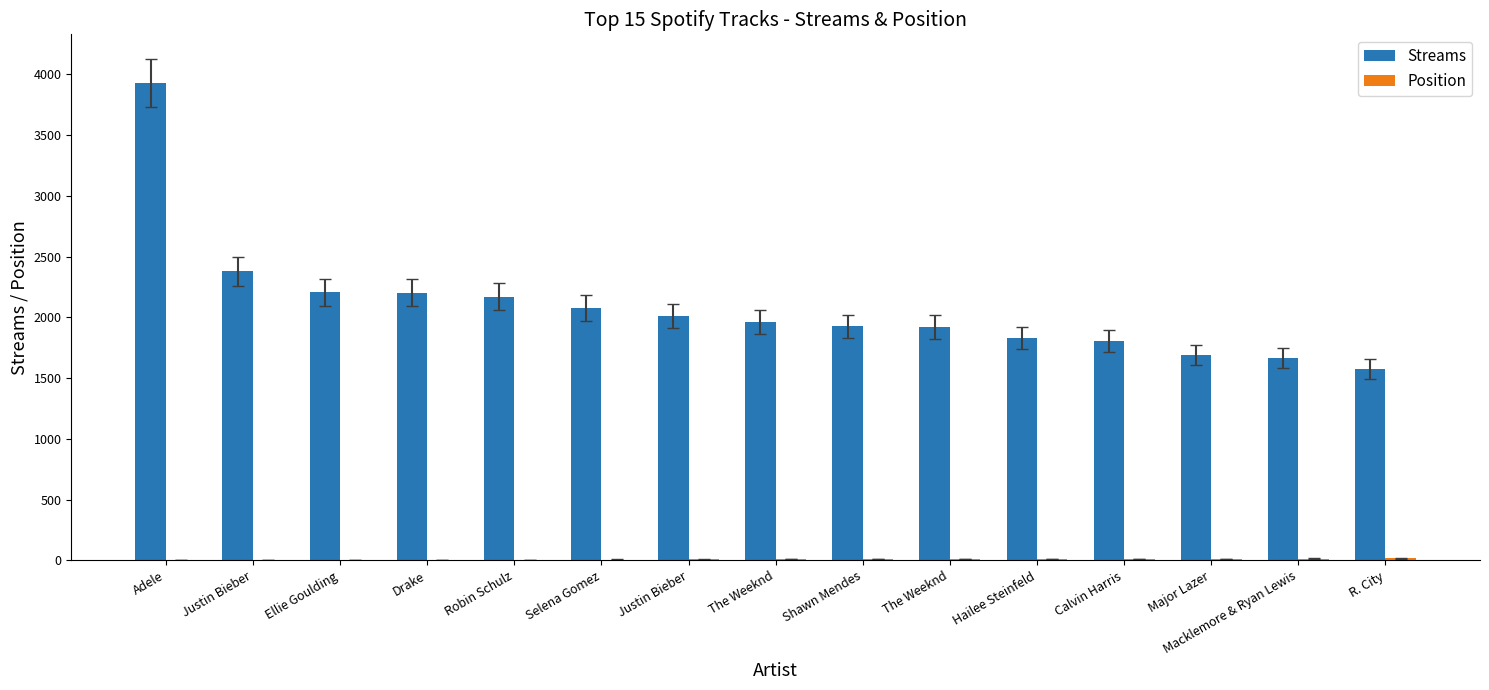

Rank the series by their average value, from highest to lowest.

Streams, Position